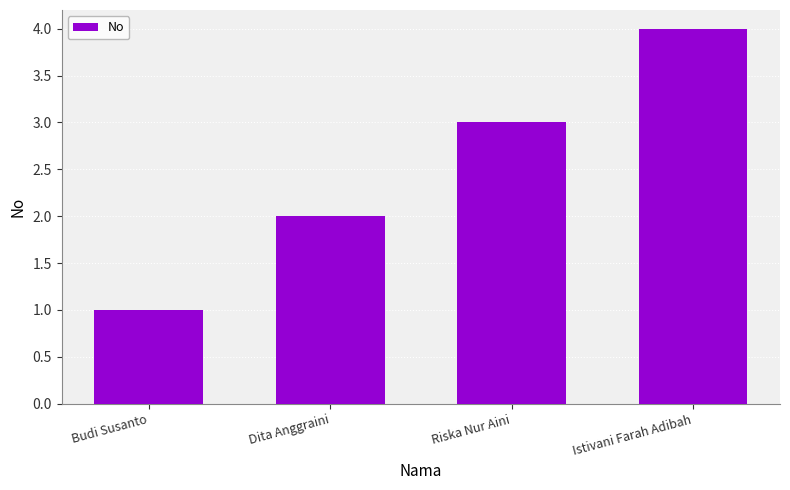

What is the sum of all values?

10